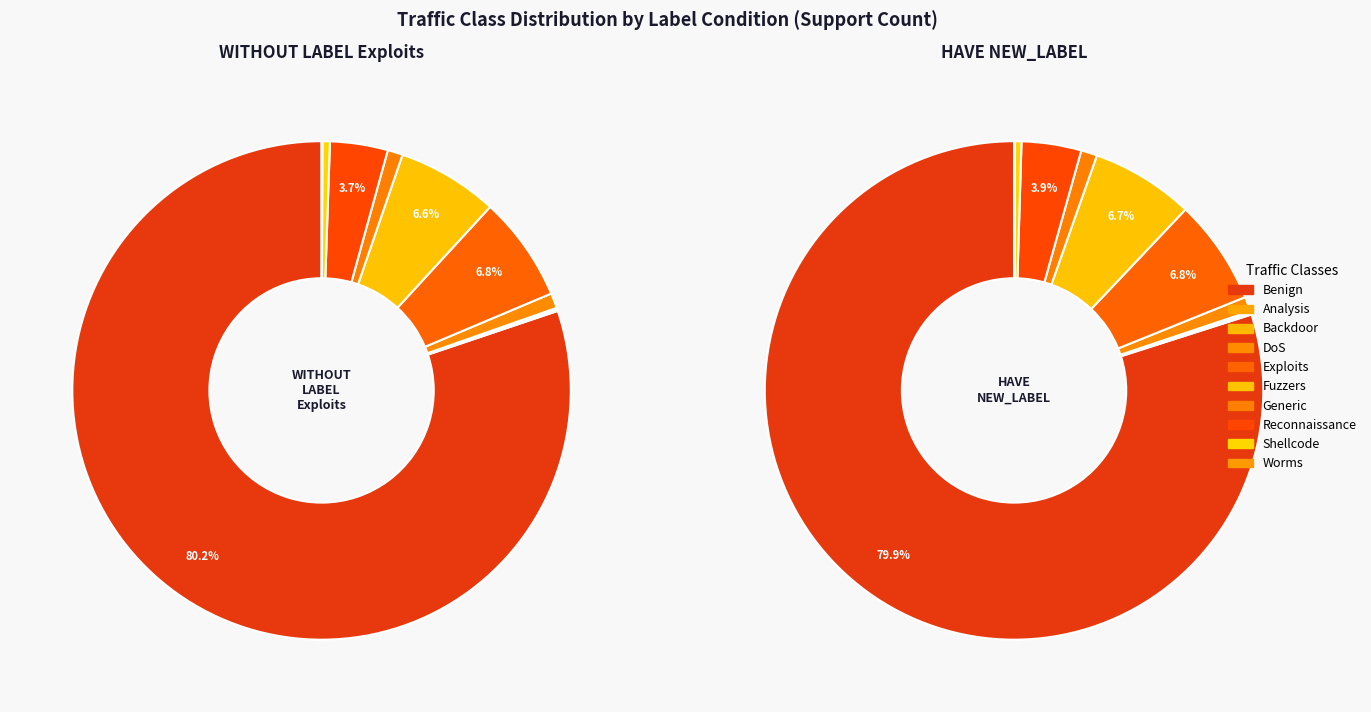

Combined, do Analysis and Worms account for over 50%?

No